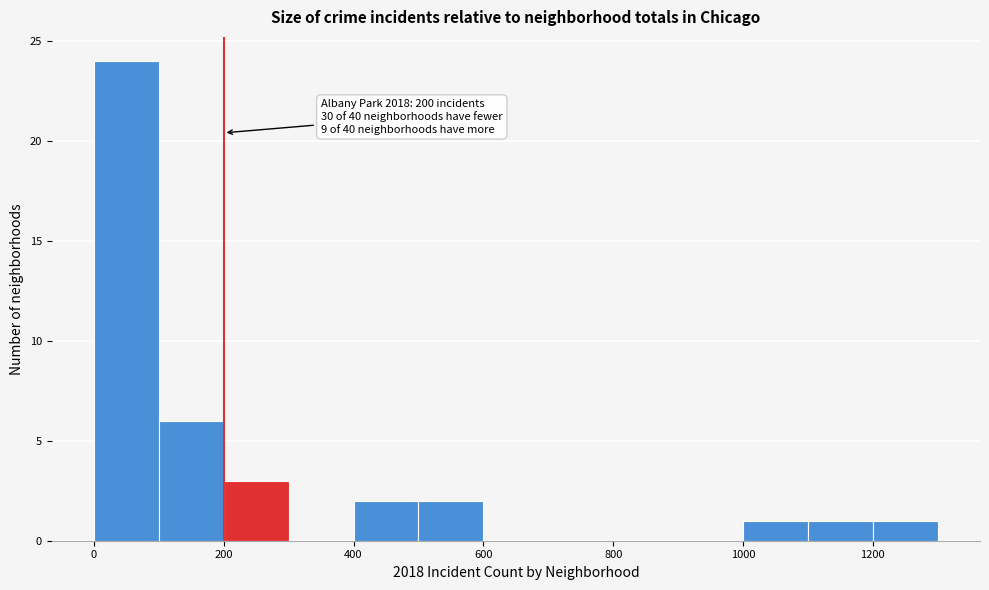

Over which range of the x-axis is the bar tallest?

0 to 100